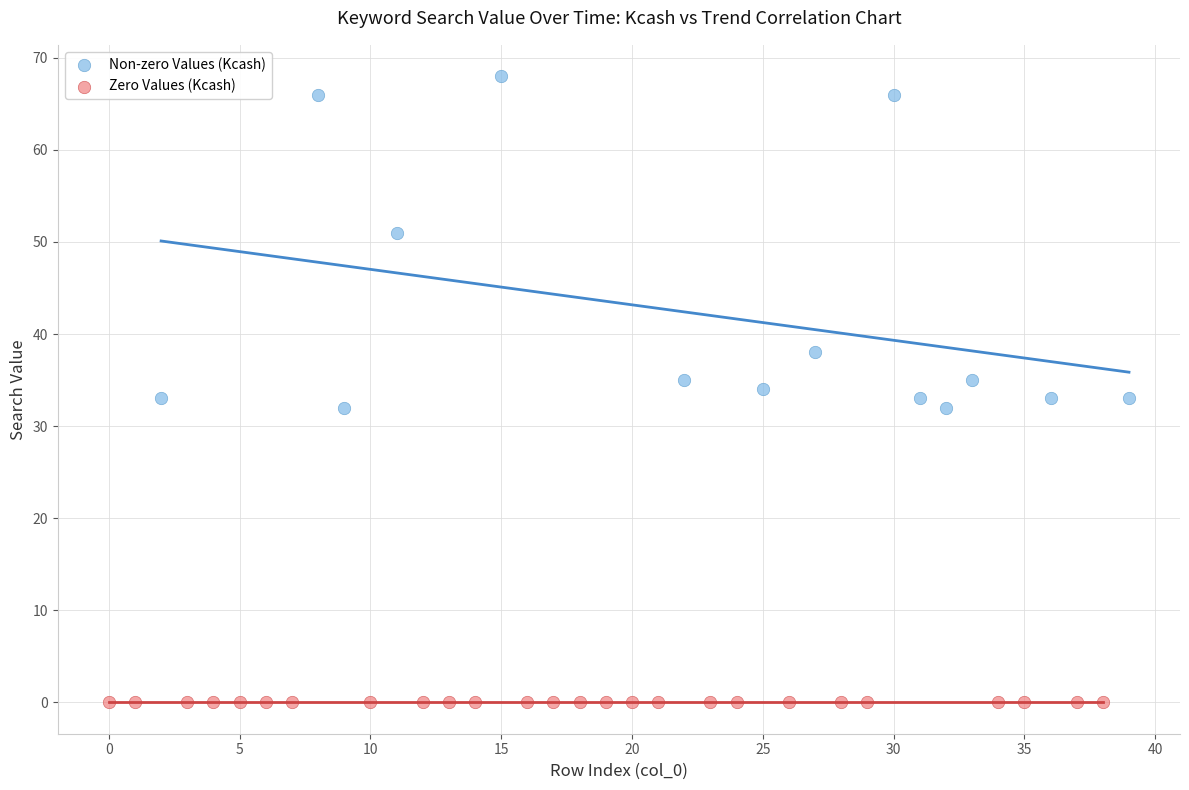

Which series contains the lowest Y value?

Zero Values (Kcash)